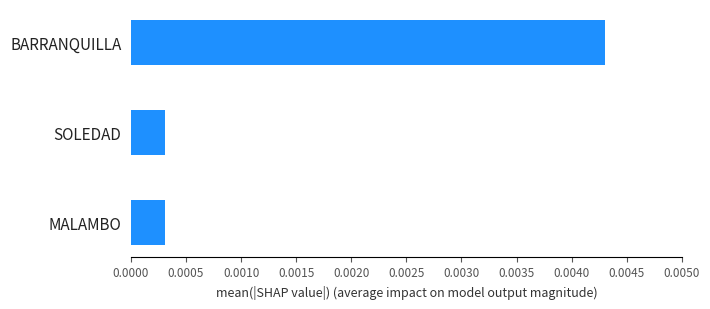

What is the label of the 2nd bar from the top?

SOLEDAD